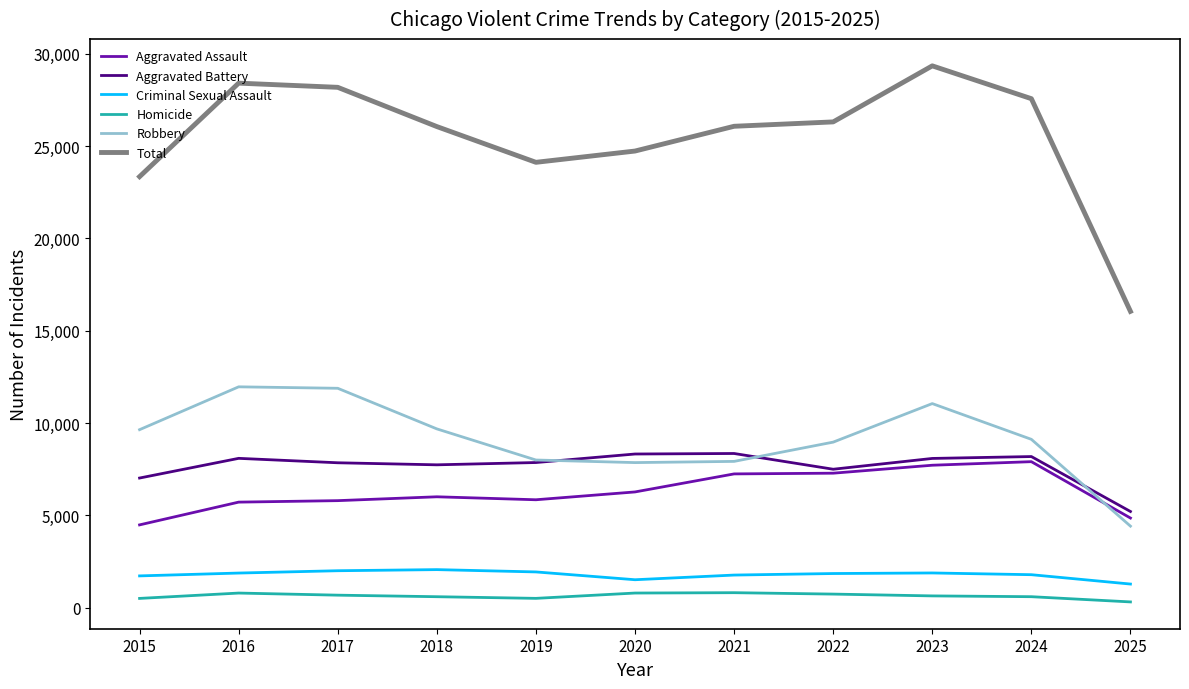

What are all the series names shown in the legend?

Aggravated Assault, Aggravated Battery, Criminal Sexual Assault, Homicide, Robbery, Total